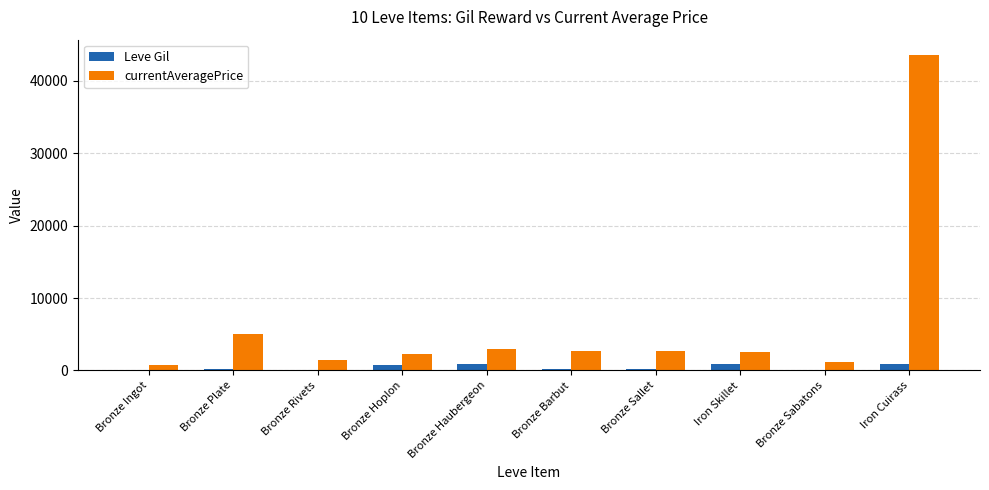

Read the Leve Gil value at Iron Cuirass.

910.0